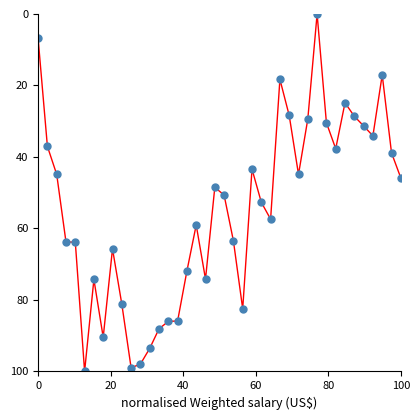

What is the range of Y values (max minus min)?

100.0